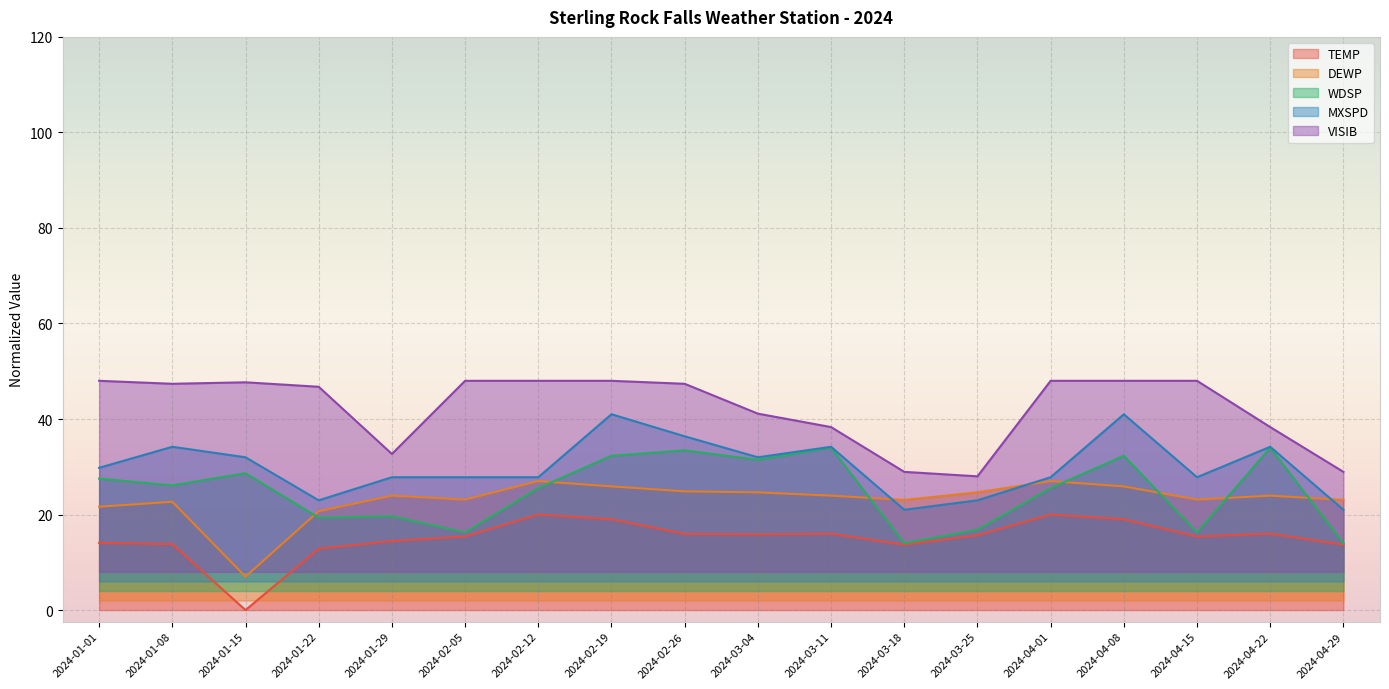

Which series has the largest range (max minus min)?

TEMP